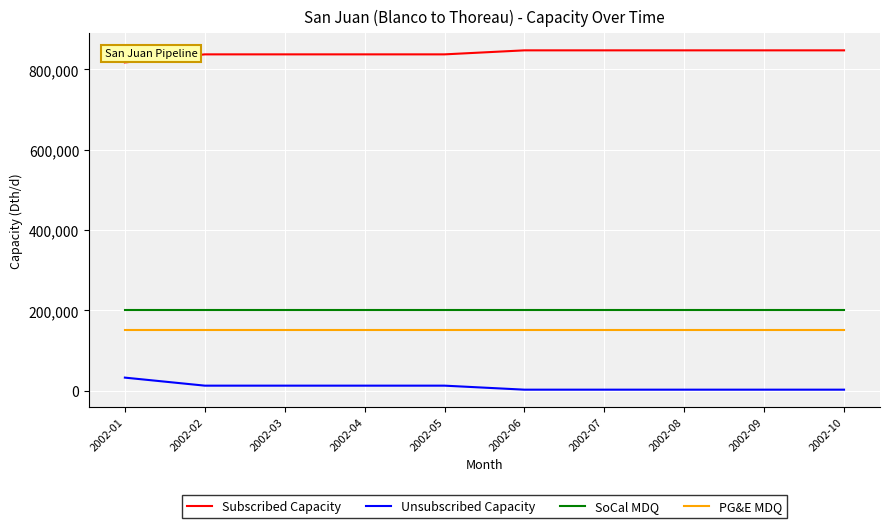

List the series in order of their peak value, highest first.

Subscribed Capacity, SoCal MDQ, PG&E MDQ, Unsubscribed Capacity